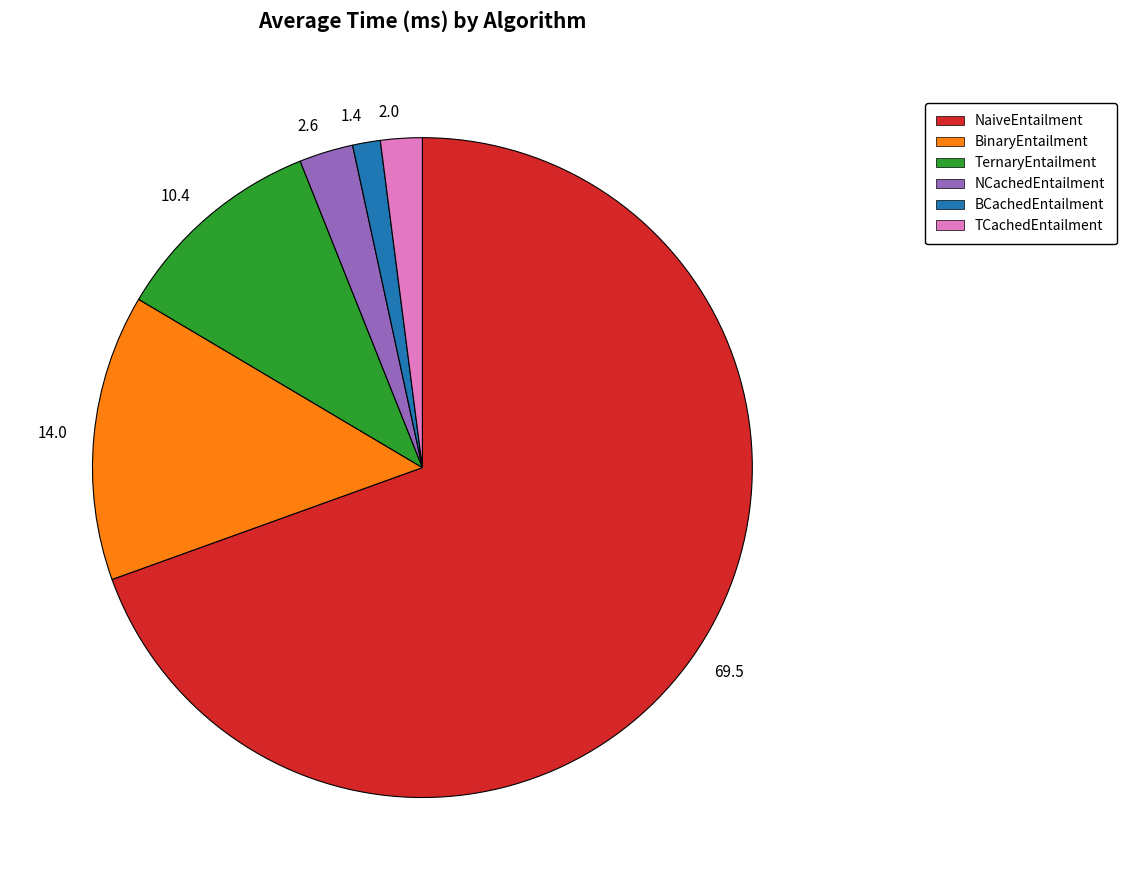

Is it true that 69.5 is 56% of the pie?

False